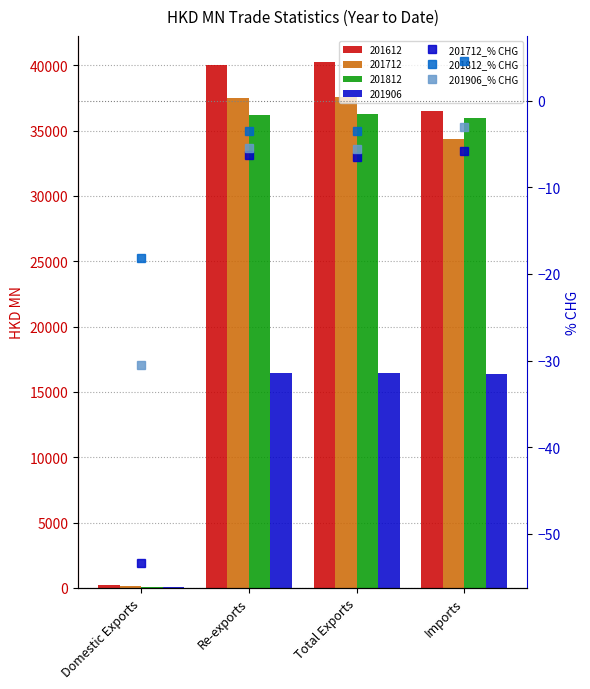

What is the label of the 3rd bar from the right?

Re-exports